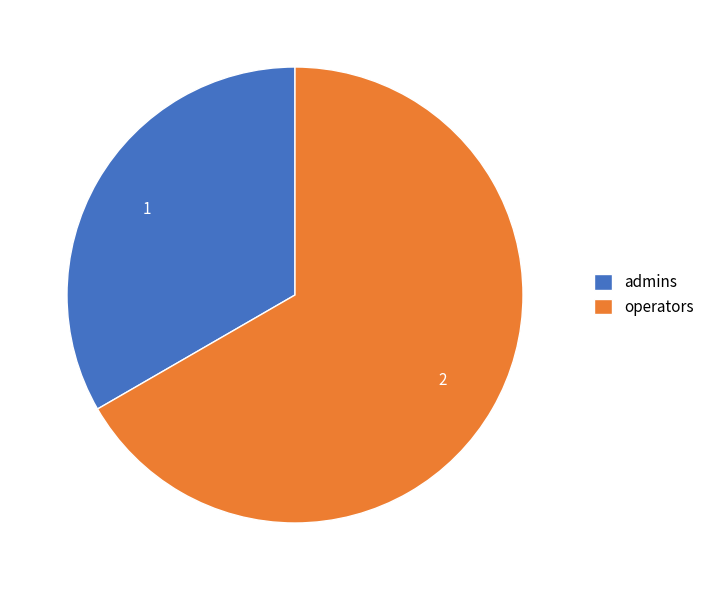

Is the sum of operators and admins greater than half?

Yes